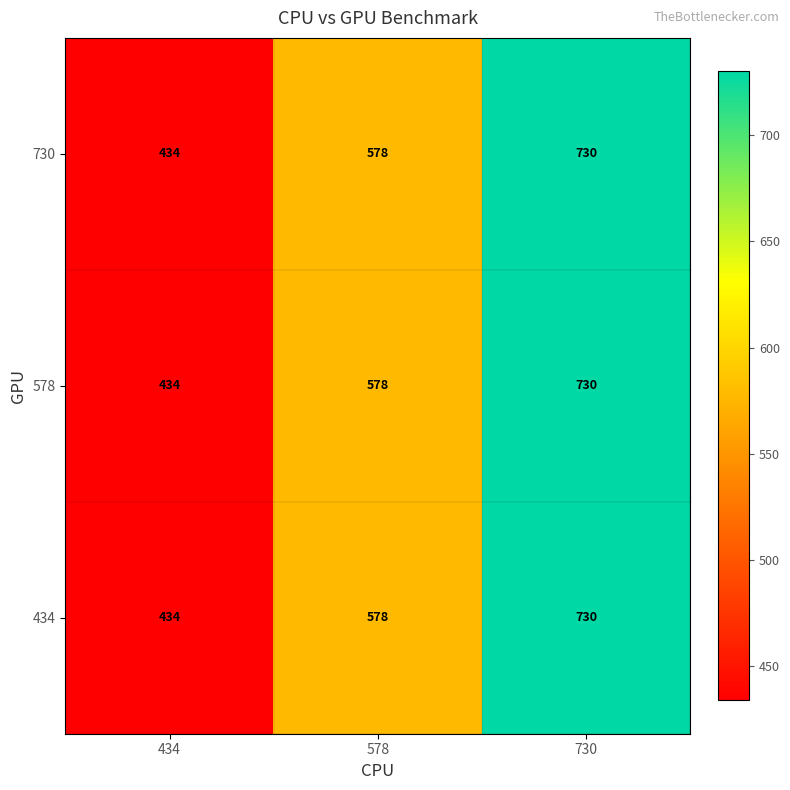

The 730 series shows 278 at 434. True or false?

False